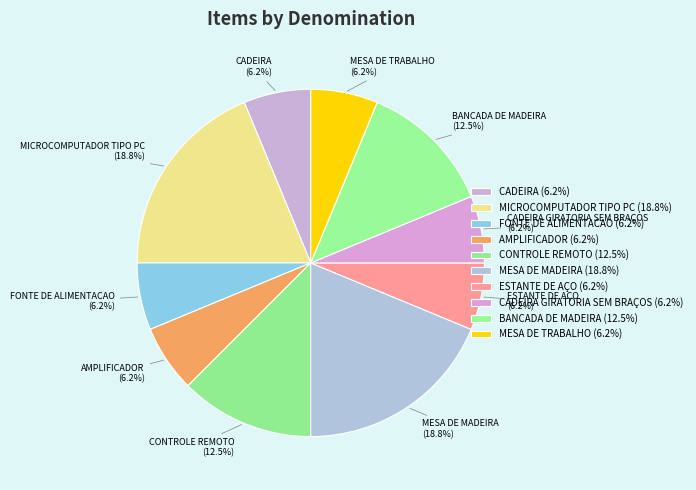

Is there any slice that represents more than half of the pie?

No